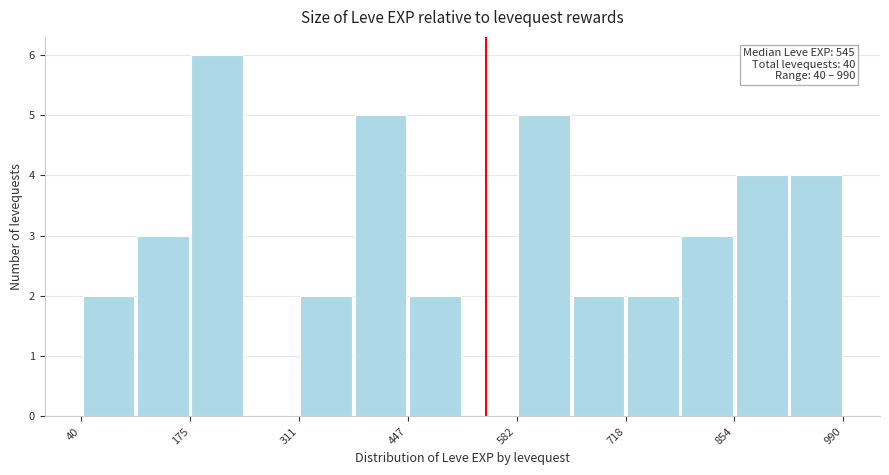

Read against the x-axis, roughly where is the centre of the tallest bar?

200